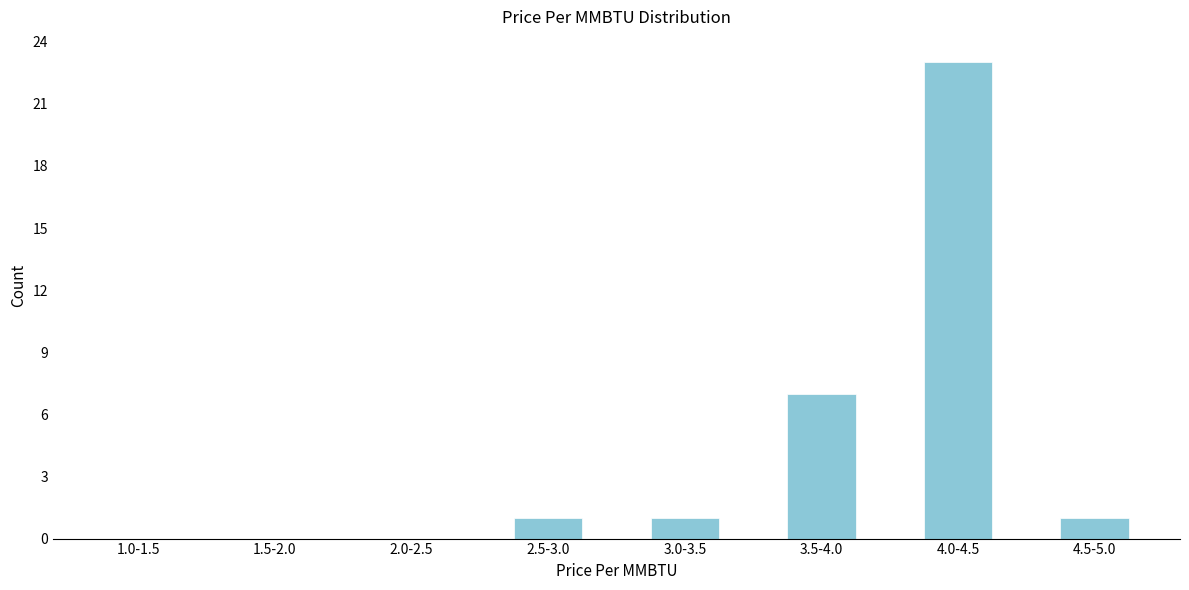

Reading right to left, extract all data points from this chart.

4.5-5.0=1	4.0-4.5=23	3.5-4.0=7	3.0-3.5=1	2.5-3.0=1	2.0-2.5=0	1.5-2.0=0	1.0-1.5=0